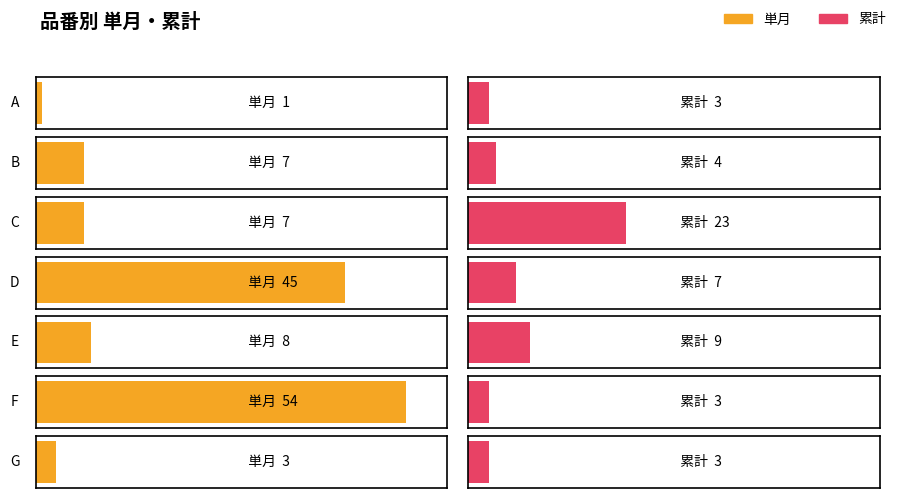

What is the difference between the 単月 values at G and C?

4